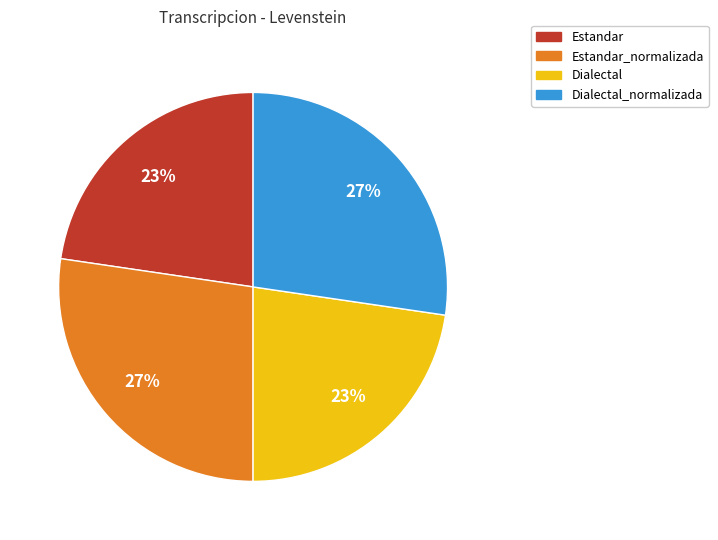

Which has a higher value, Dialectal_normalizada or Estandar?

Dialectal_normalizada